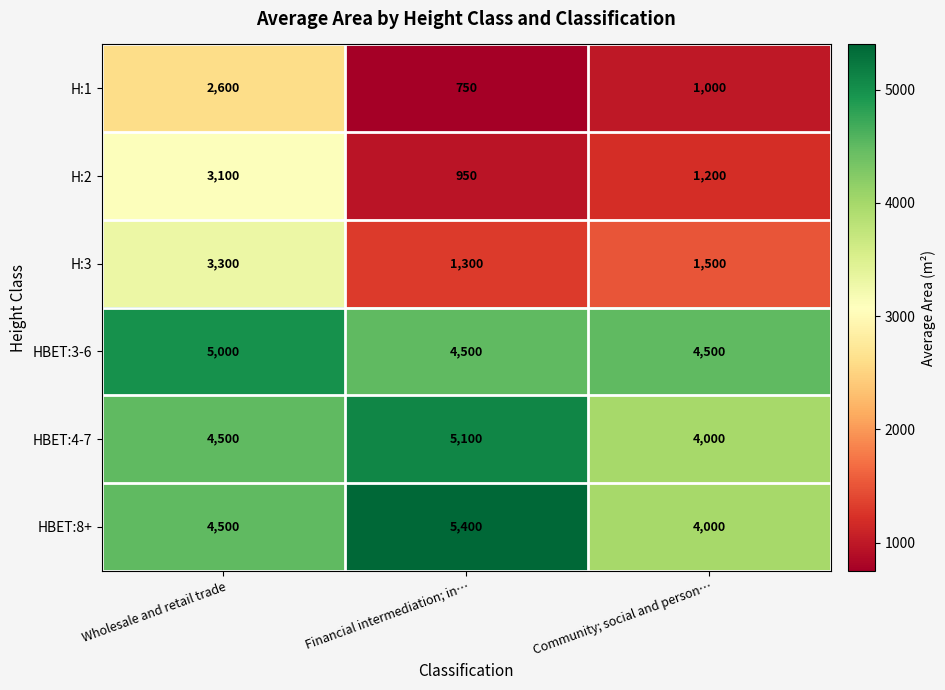

Where does the H:2 series first go above 1200?

Wholesale and retail trade